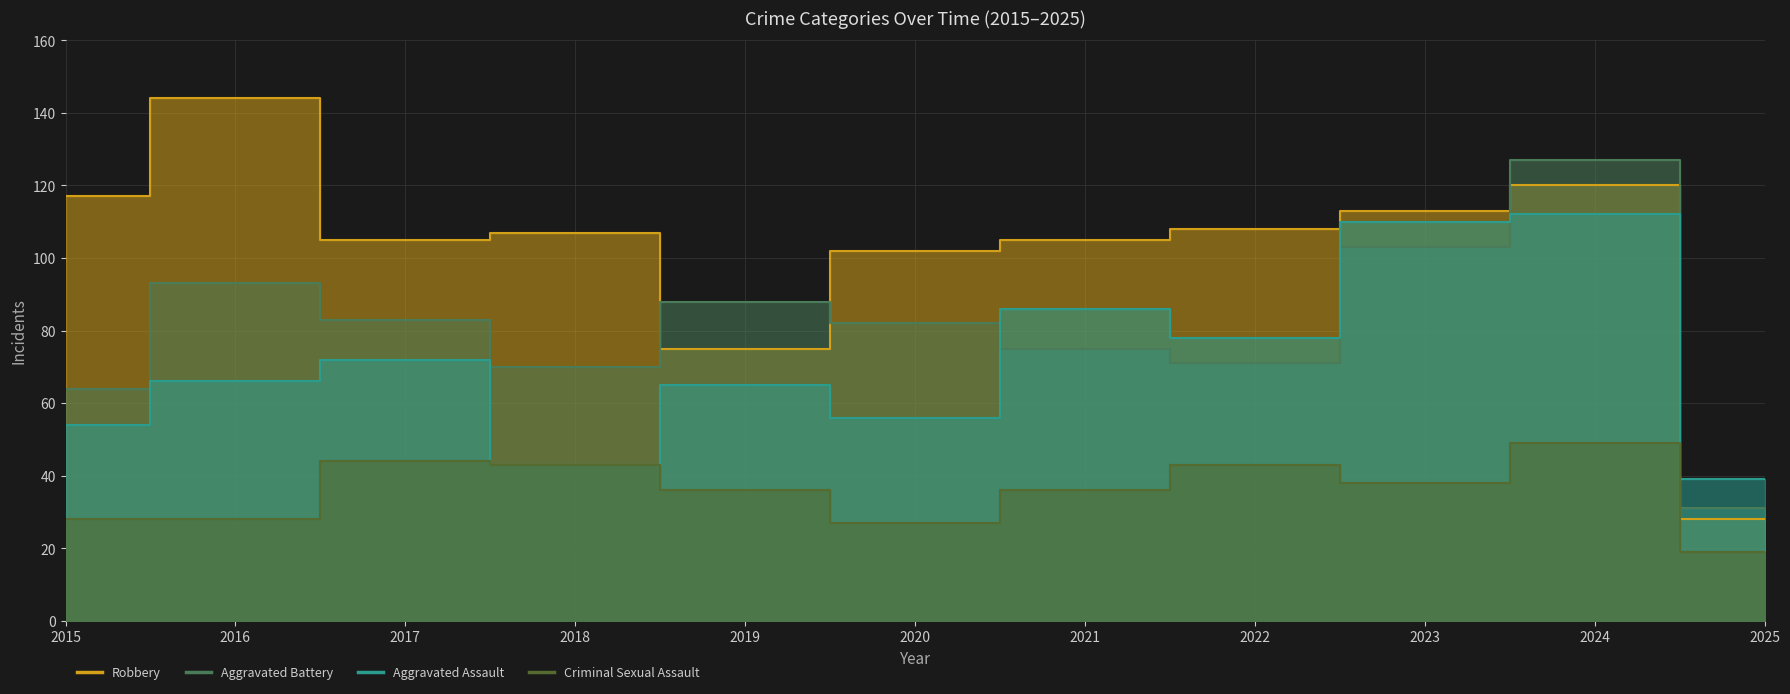

The Criminal Sexual Assault series shows 14 at 2022. True or false?

False